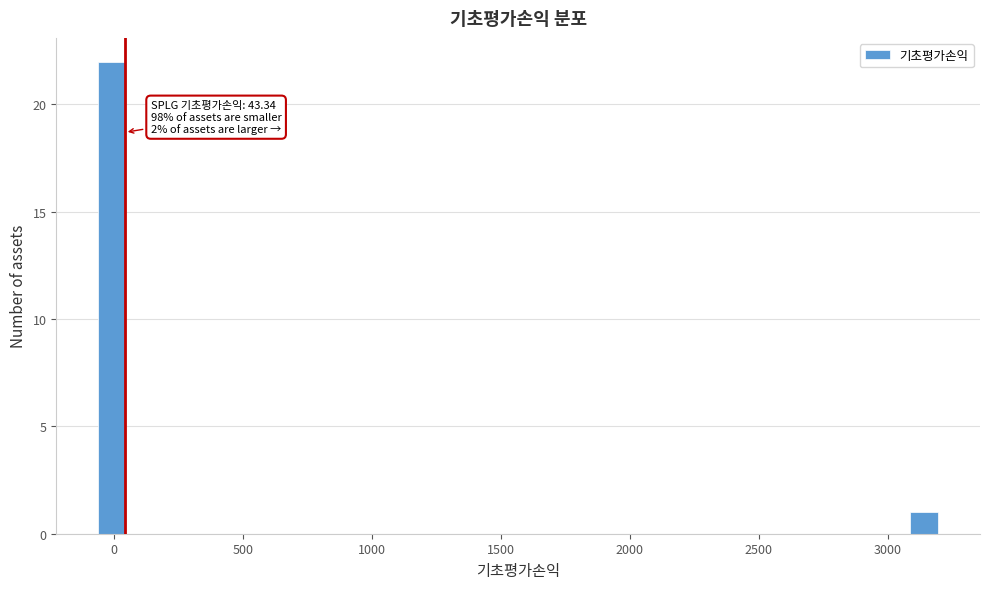

Around what value on the x-axis is the tallest bar? Give the approximate position of its centre, as read against the axis.

0